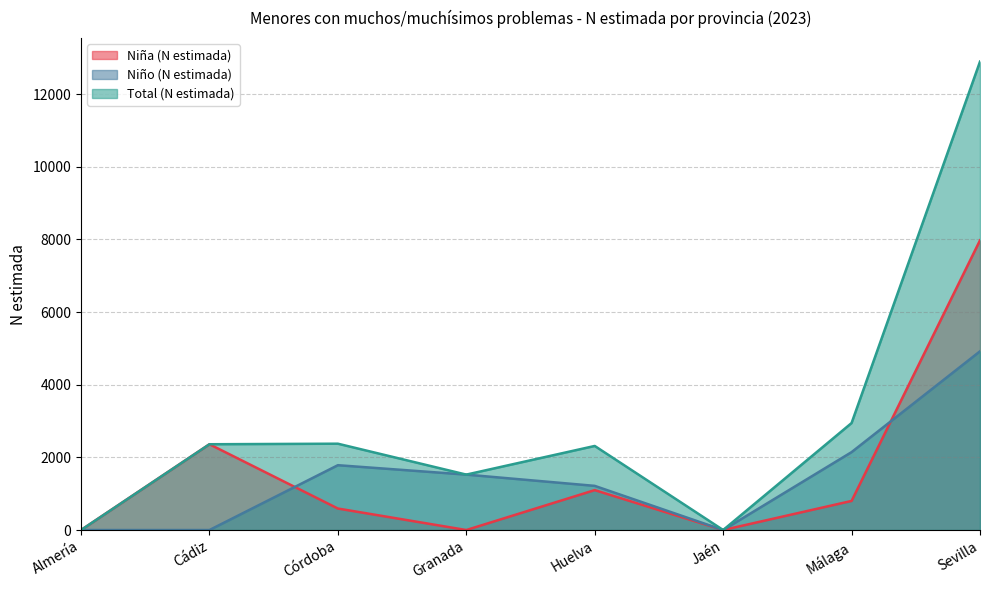

What are all the series names shown in the legend?

Niña (N estimada), Niño (N estimada), Total (N estimada)